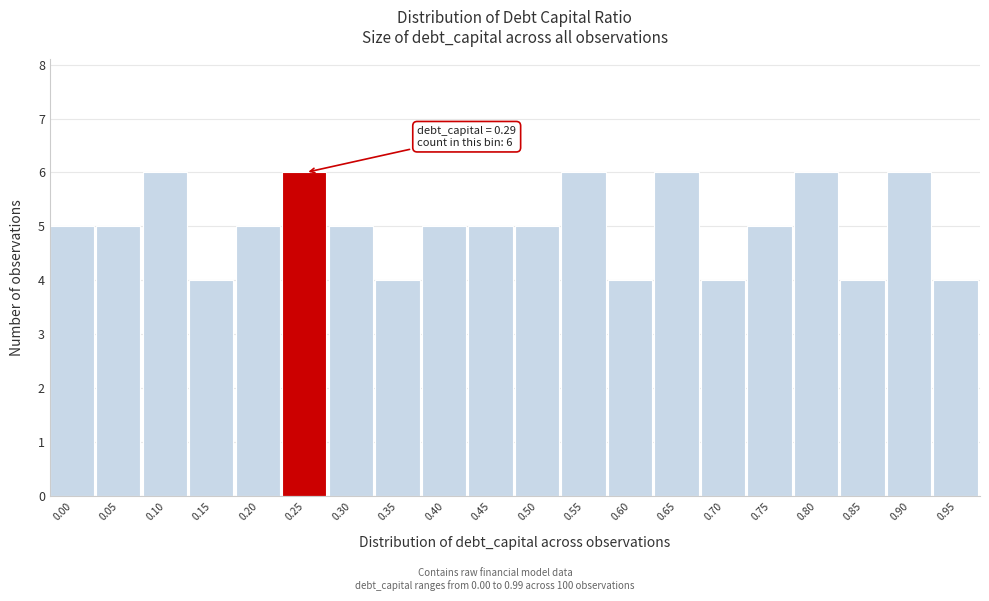

Reading left to right, list all the values displayed in this chart.

5	5	6	4	5	6	5	4	5	5	5	6	4	6	4	5	6	4	6	4